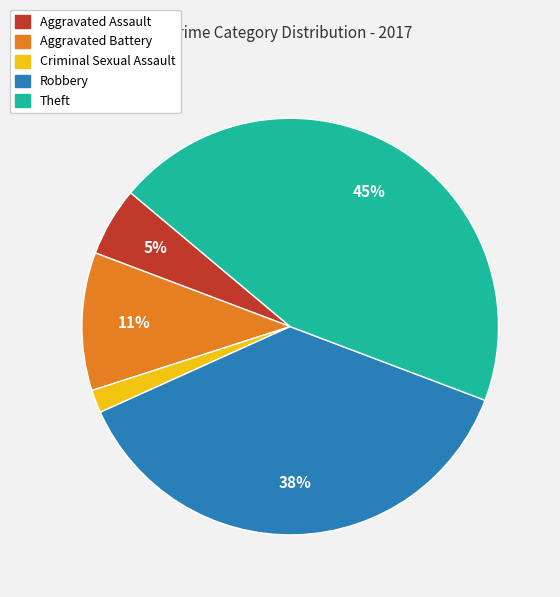

The Aggravated Assault slice represents 5% of the pie. True or false?

True